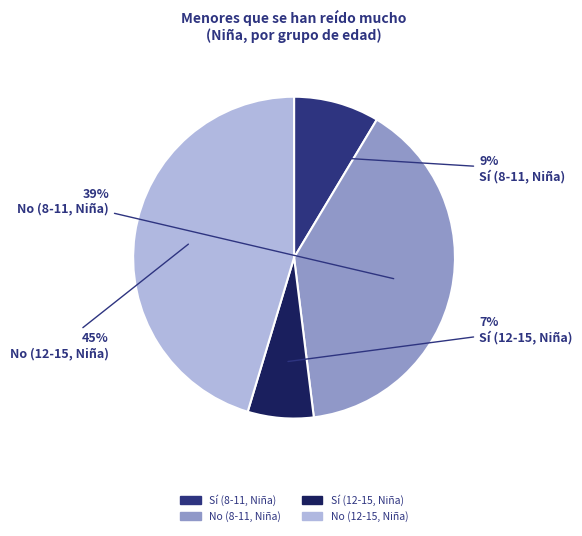

Rank the categories by value from highest to lowest.

No (12-15, Niña), No (8-11, Niña), Sí (8-11, Niña), Sí (12-15, Niña)